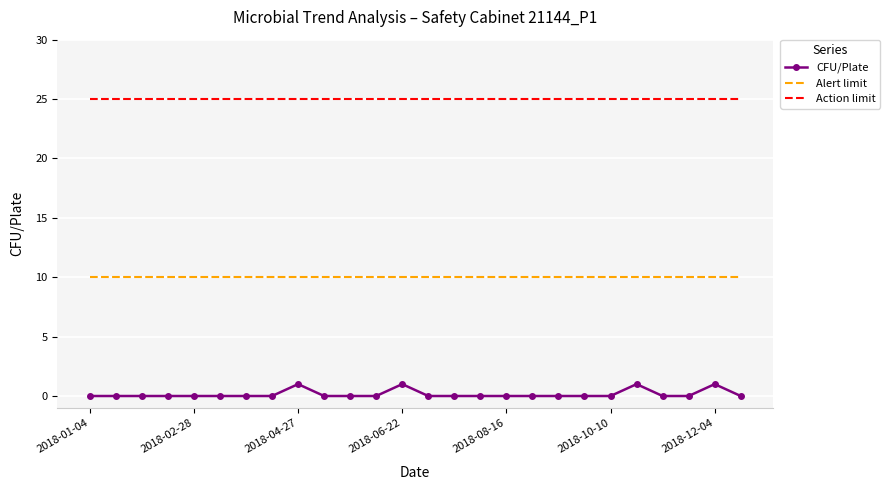

What is the lowest value of the Action limit series?

25